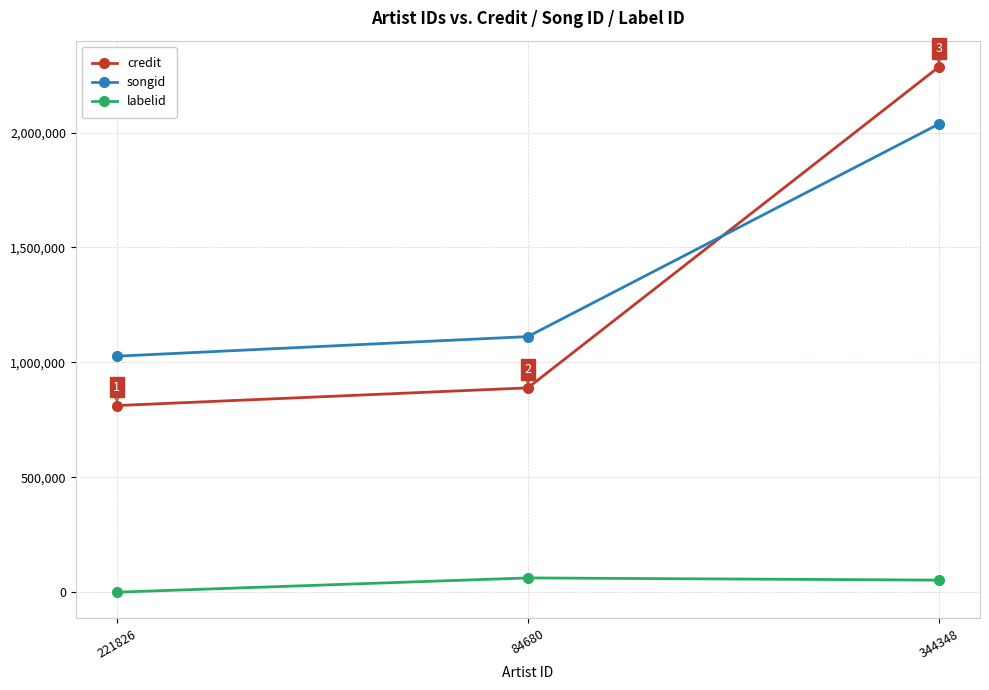

Where is credit nearest to the value 1548934?

84680